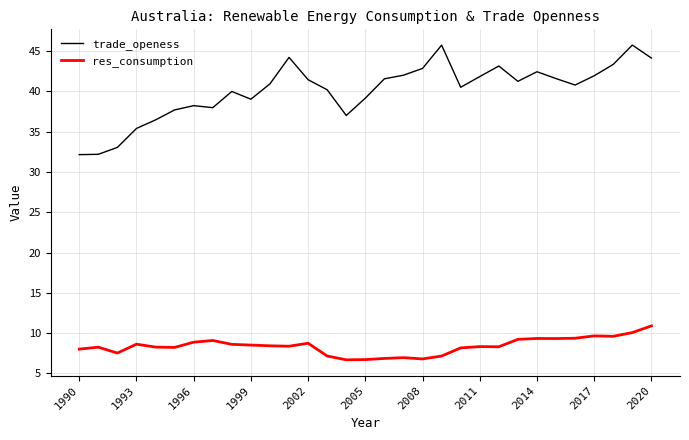

Rank the series by their average value, from lowest to highest.

res_consumption, trade_openess